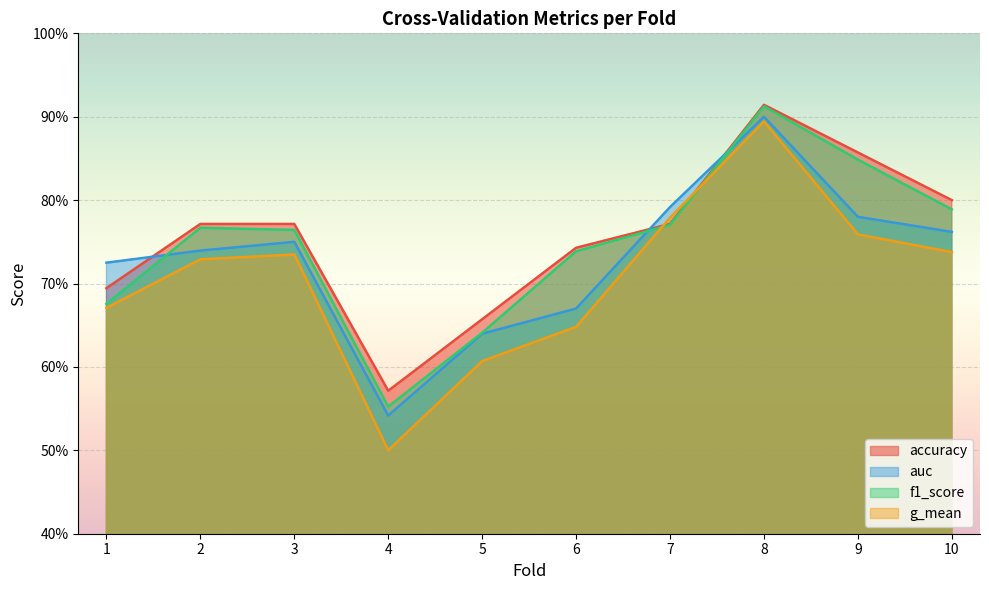

Is it true that f1_score equals 0.1 at 4?

False